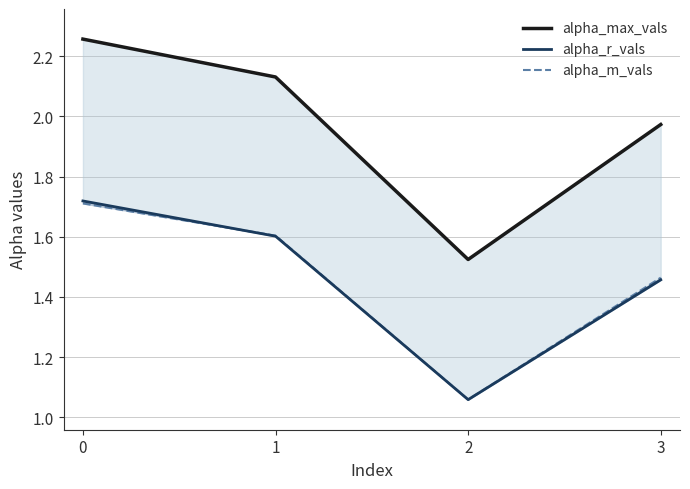

Is the value of alpha_max_vals at 2 greater than the value of alpha_r_vals at 1?

No